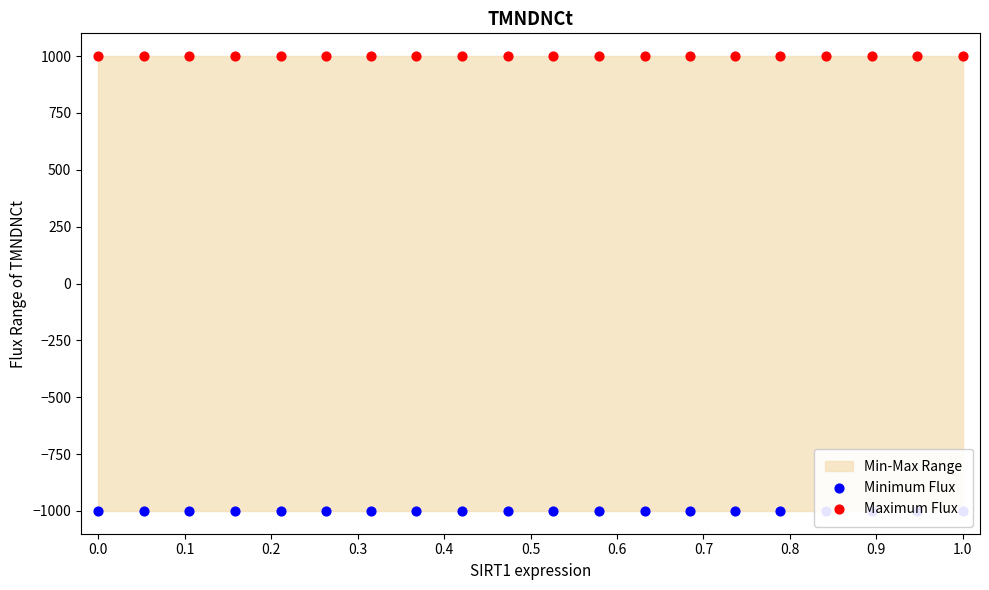

What are all the series names shown in the legend?

Minimum Flux, Maximum Flux